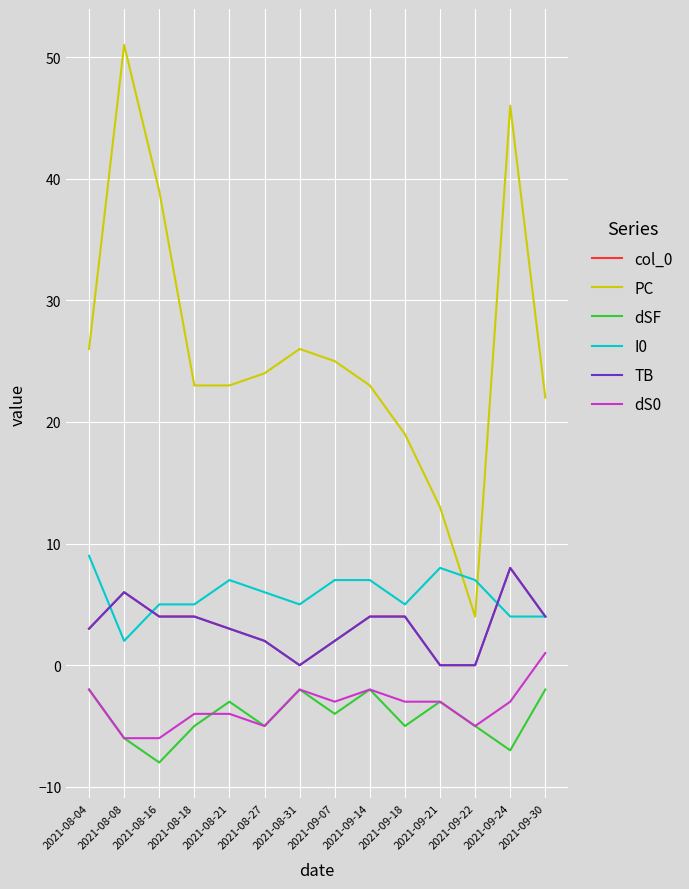

What value does the I0 series have at 2021-09-24?

4